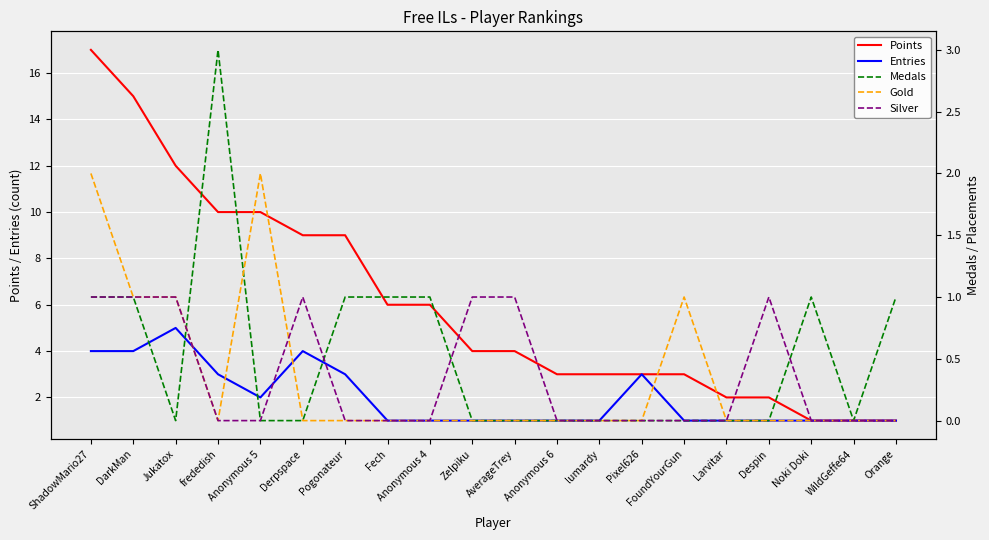

True or false: Medals and Points intersect in this chart.

False